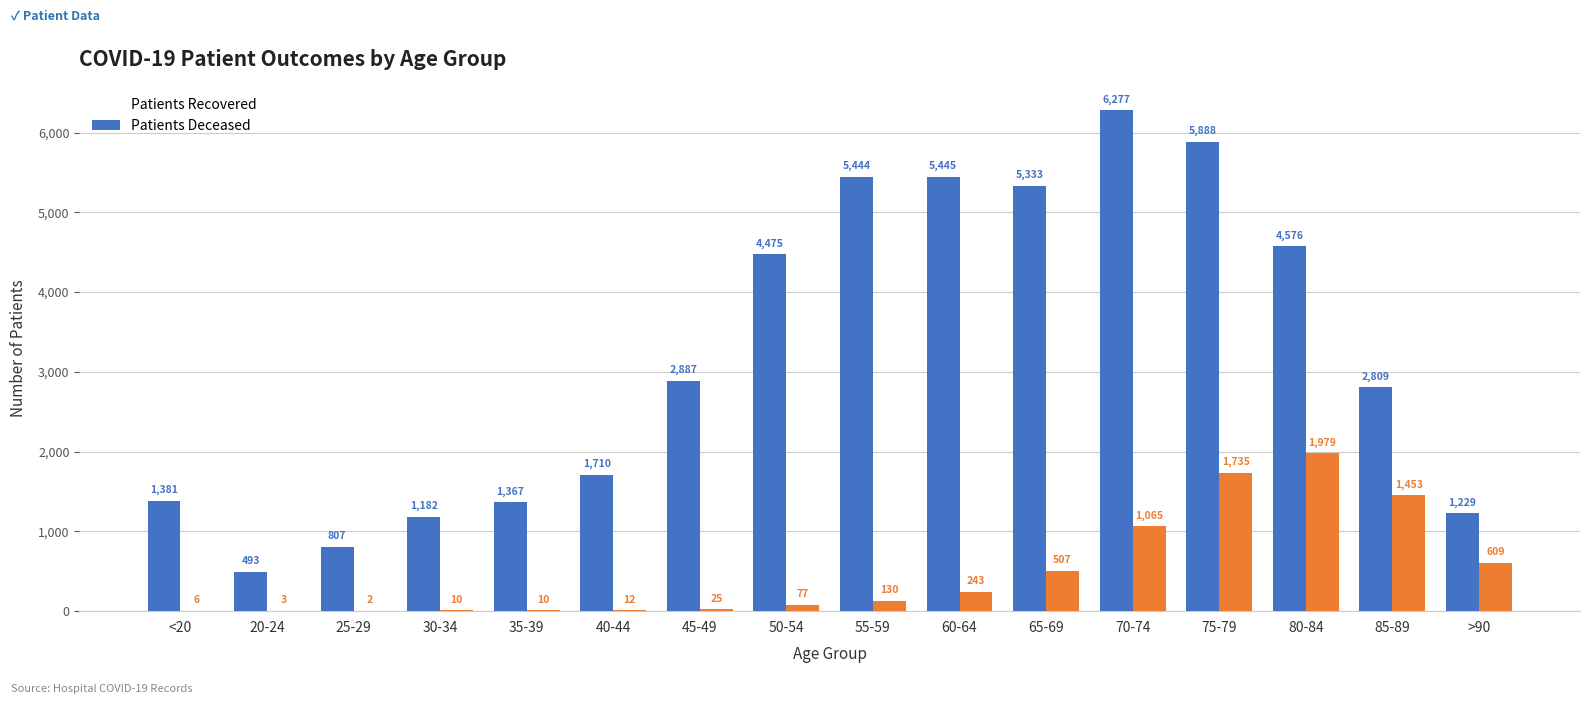

How many groups of bars are there?

16